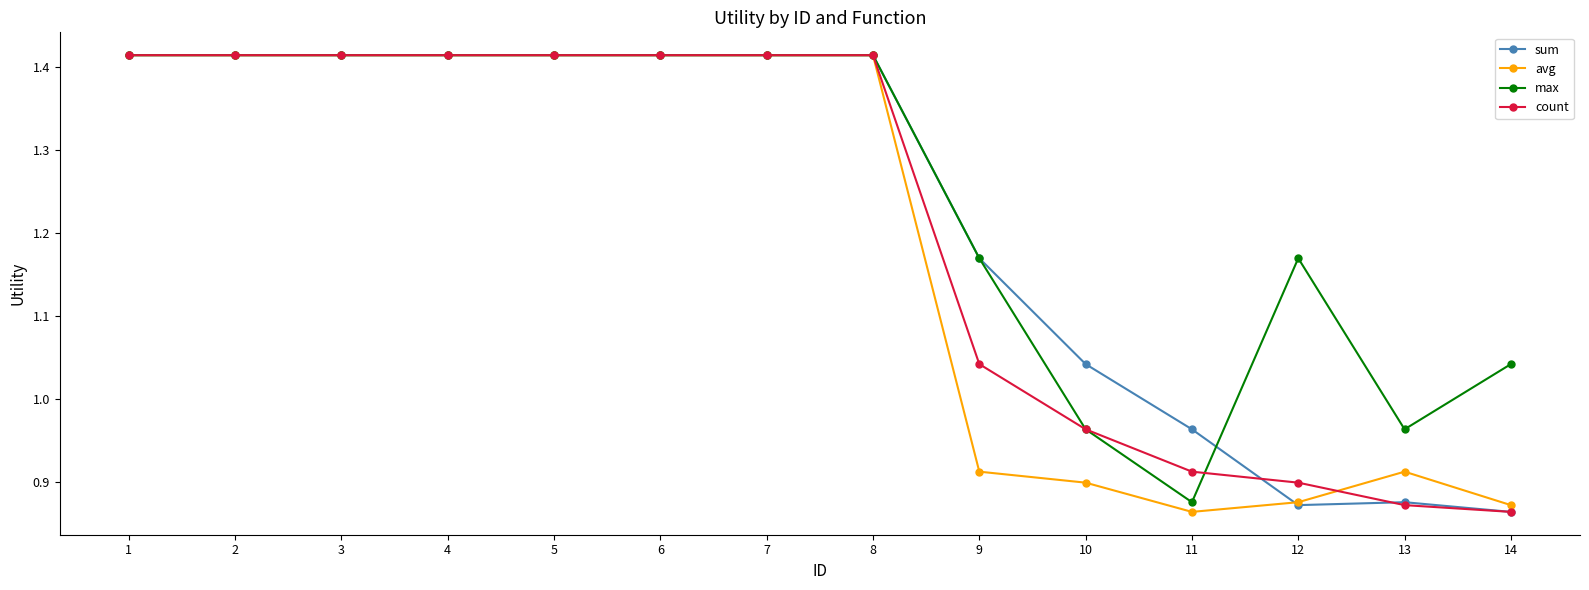

The value of sum at 13 is 1.3. True or false?

False